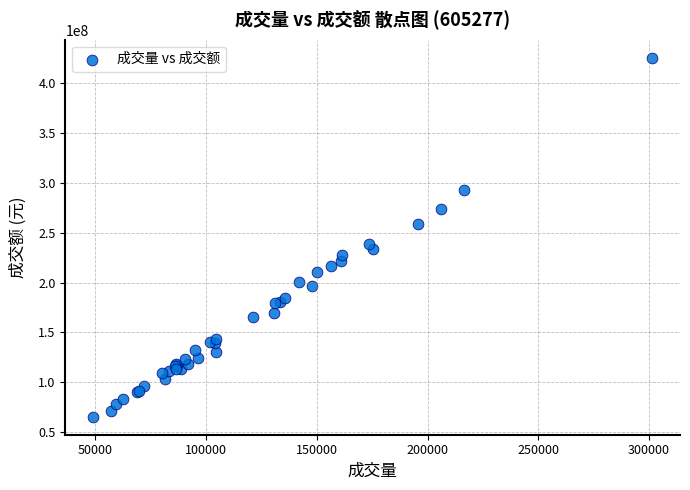

What Y value in the scatter plot is closest to 245336828?

238901062